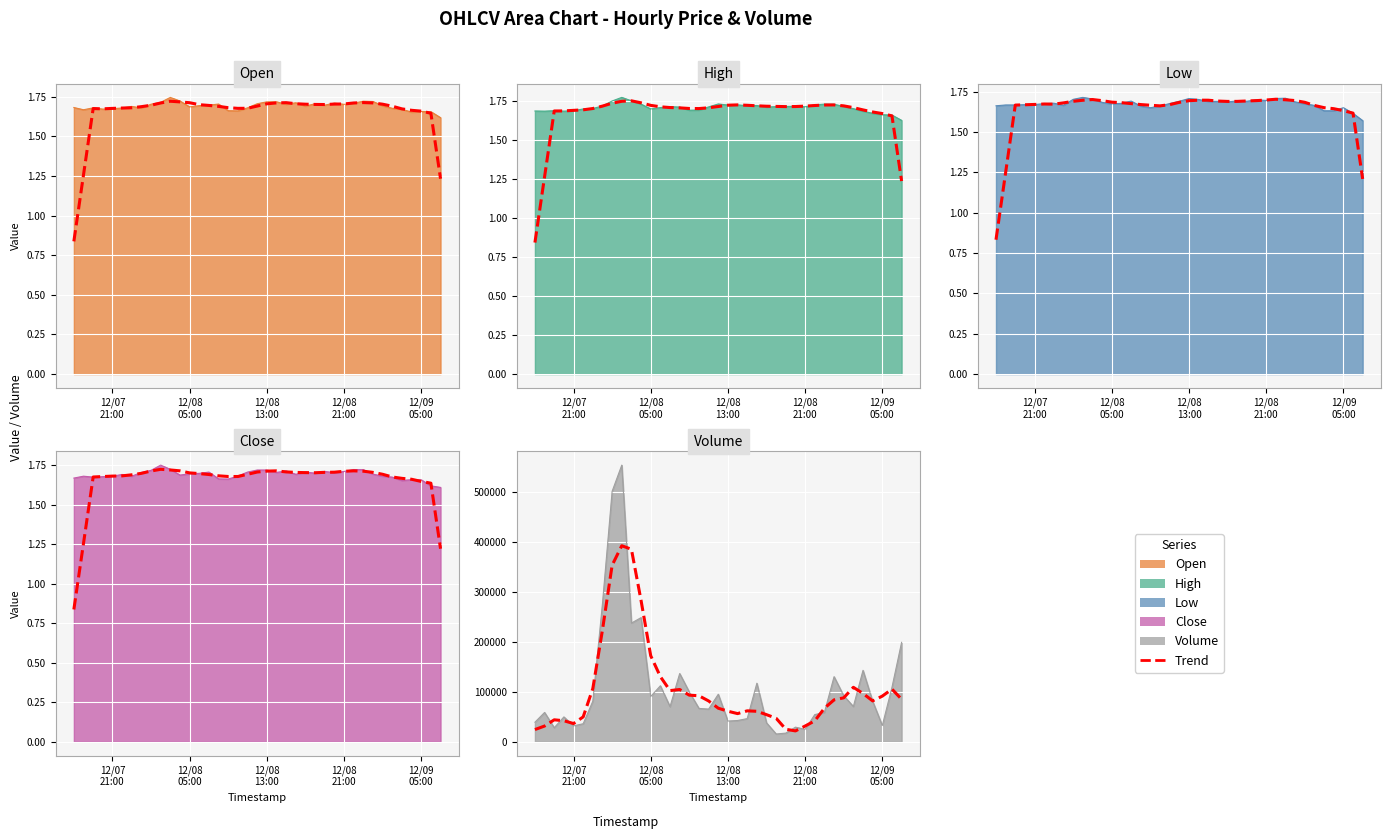

At how many categories does at least one series exceed 455429?

2